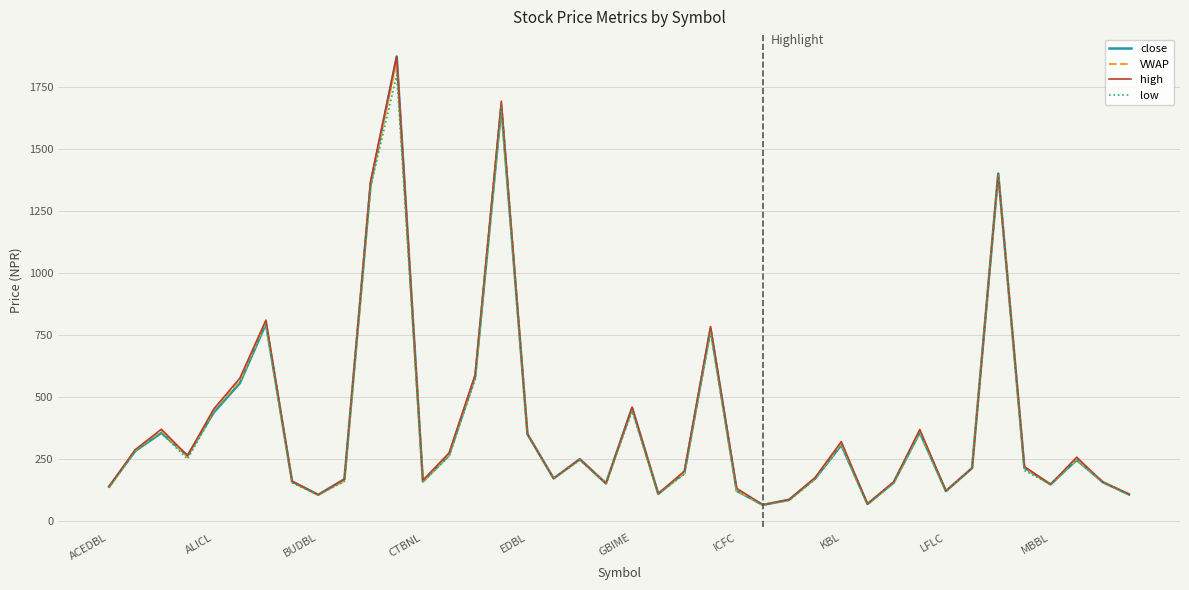

What is the smallest value displayed?

63.0